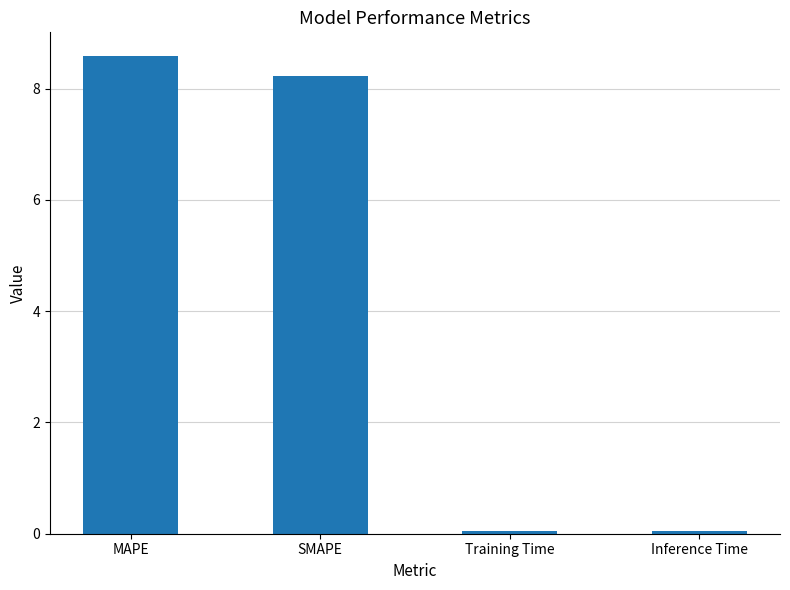

At which label does the data first exceed 8?

MAPE